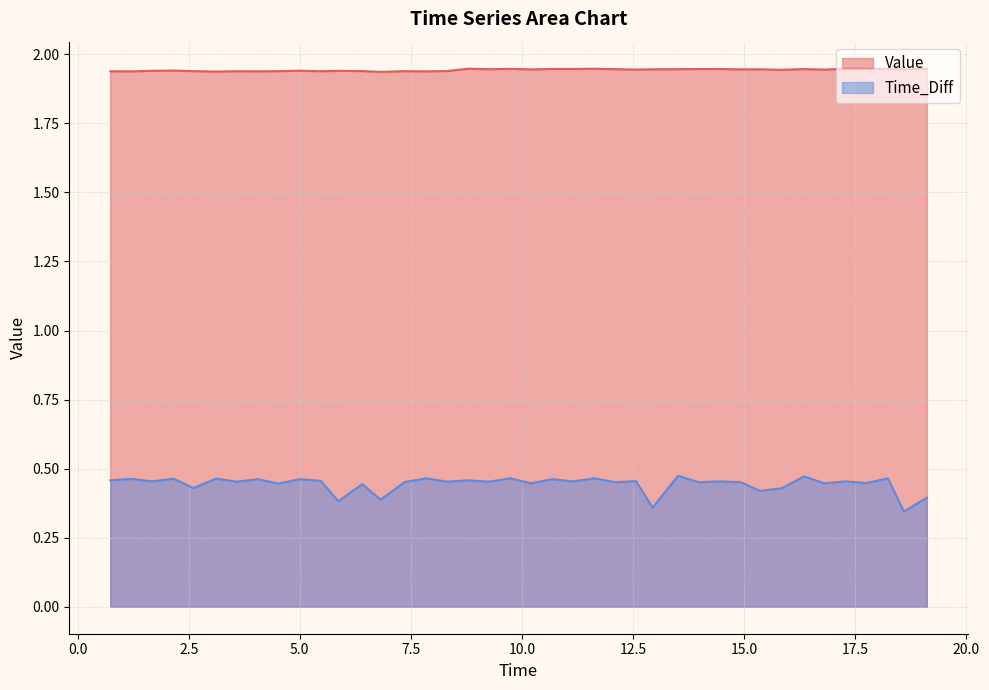

Reading left to right, what are all the values shown in this chart?

Value: 1.9	1.9	1.9	1.9	1.9	1.9	1.9	1.9	1.9	1.9	1.9	1.9	1.9	1.9	1.9	1.9	1.9	1.9	1.9	1.9	1.9	1.9	1.9	1.9	1.9	1.9	1.9	1.9	1.9	1.9	1.9	1.9	1.9	1.9	1.9	1.9	1.9	1.9	1.9	1.9
Time_Diff: 0.5	0.5	0.5	0.5	0.4	0.5	0.5	0.5	0.4	0.5	0.5	0.4	0.4	0.4	0.5	0.5	0.5	0.5	0.5	0.5	0.4	0.5	0.5	0.5	0.5	0.5	0.4	0.5	0.5	0.5	0.5	0.4	0.4	0.5	0.4	0.5	0.4	0.5	0.3	0.4